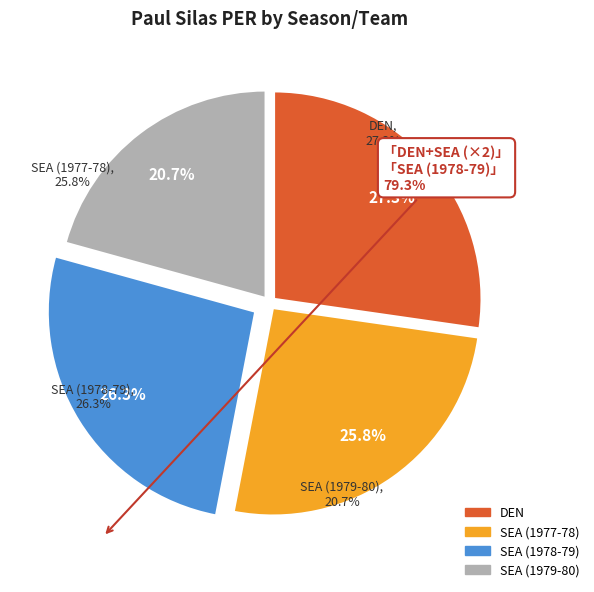

Does SEA (1978-79) represent more than half of the total?

No